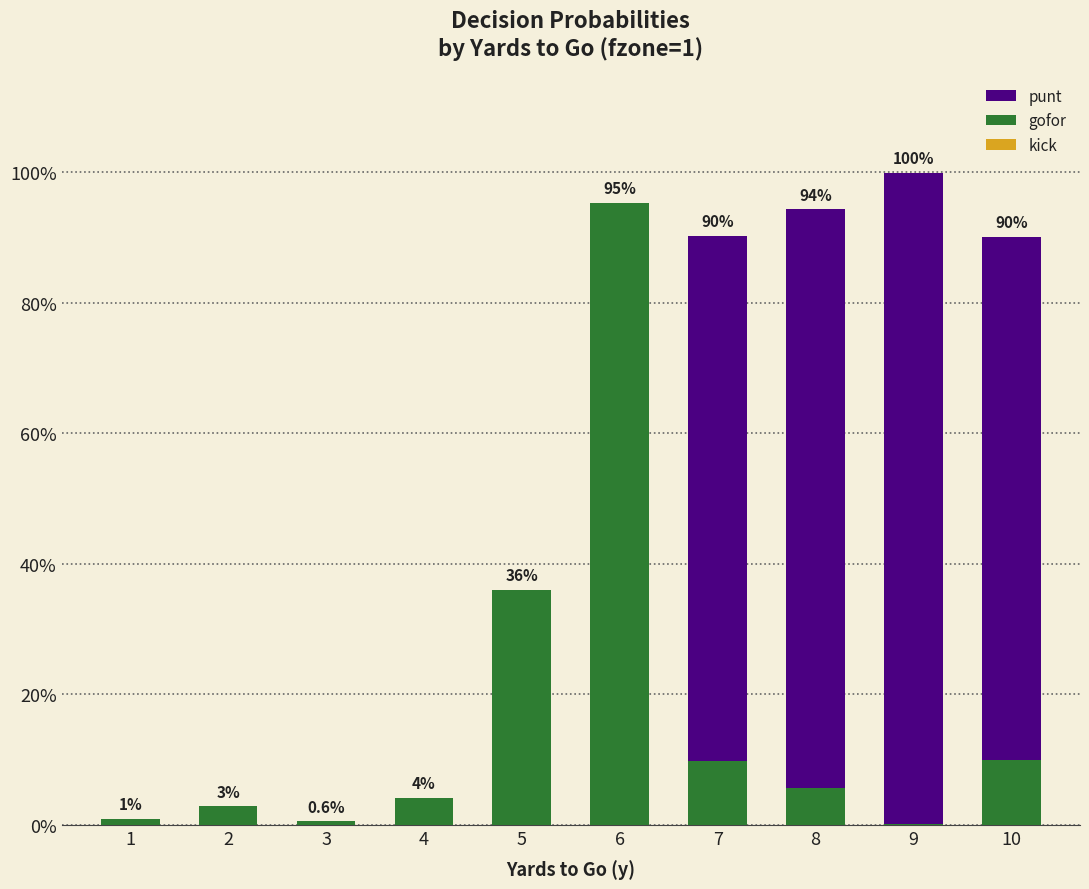

What is the difference between the maximum and minimum values in the punt series?

1.0